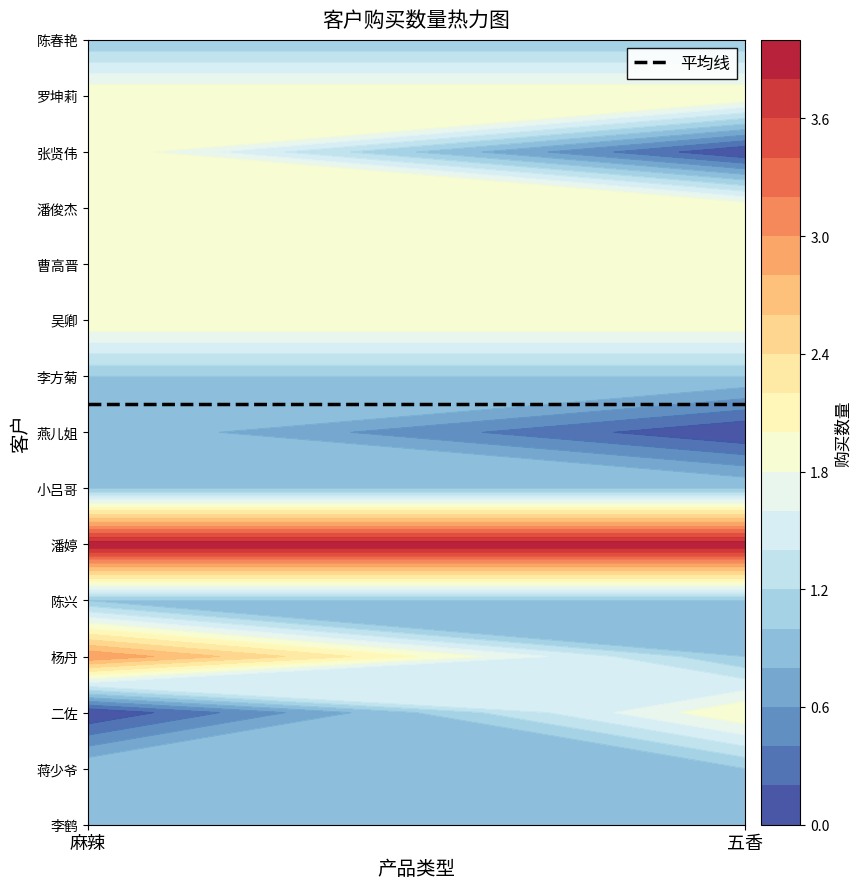

Rank the categories by 陈春艳 value from highest to lowest.

麻辣, 五香